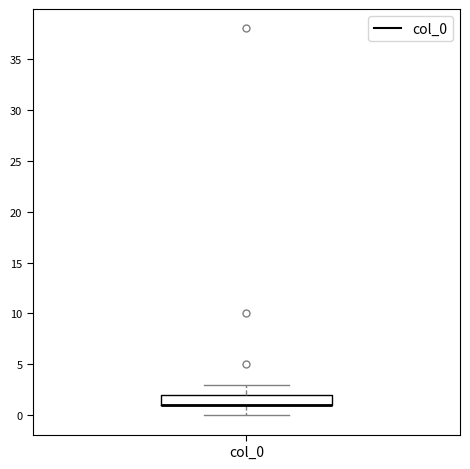

Where is the lower edge of the box for col_0 on the y-axis? The values are not printed on the chart, so give them approximately, as read against the axis.

1